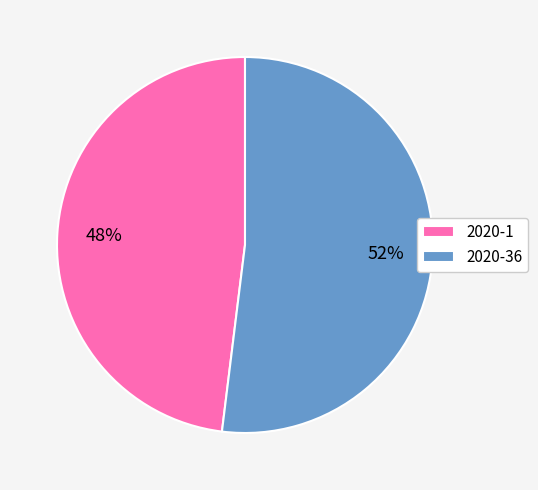

To the nearest percent, what is the combined percentage of 2020-1 and 2020-36?

100%